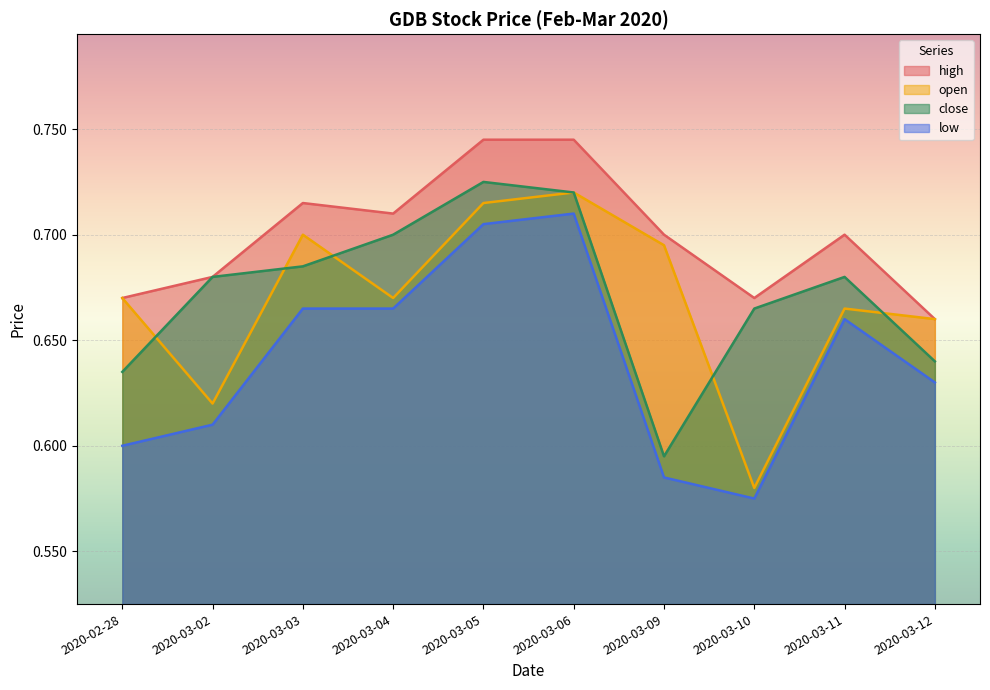

Is the value of high at 2020-03-04 greater than the value of open at 2020-03-11?

Yes